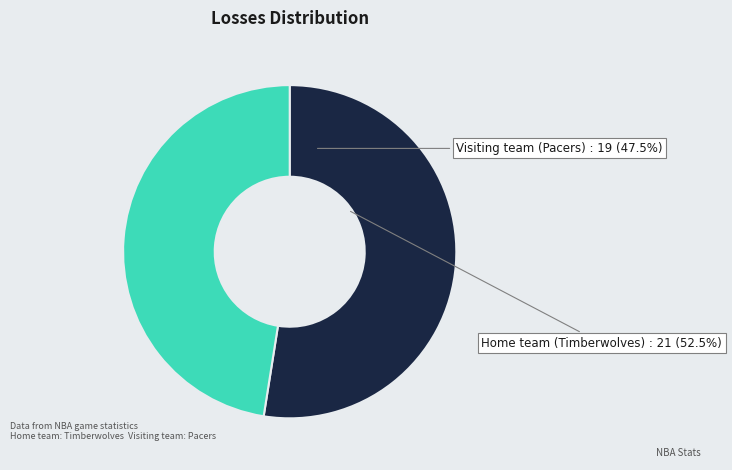

Combined, do Visiting team (Pacers) and Home team (Timberwolves) account for over 50%?

Yes